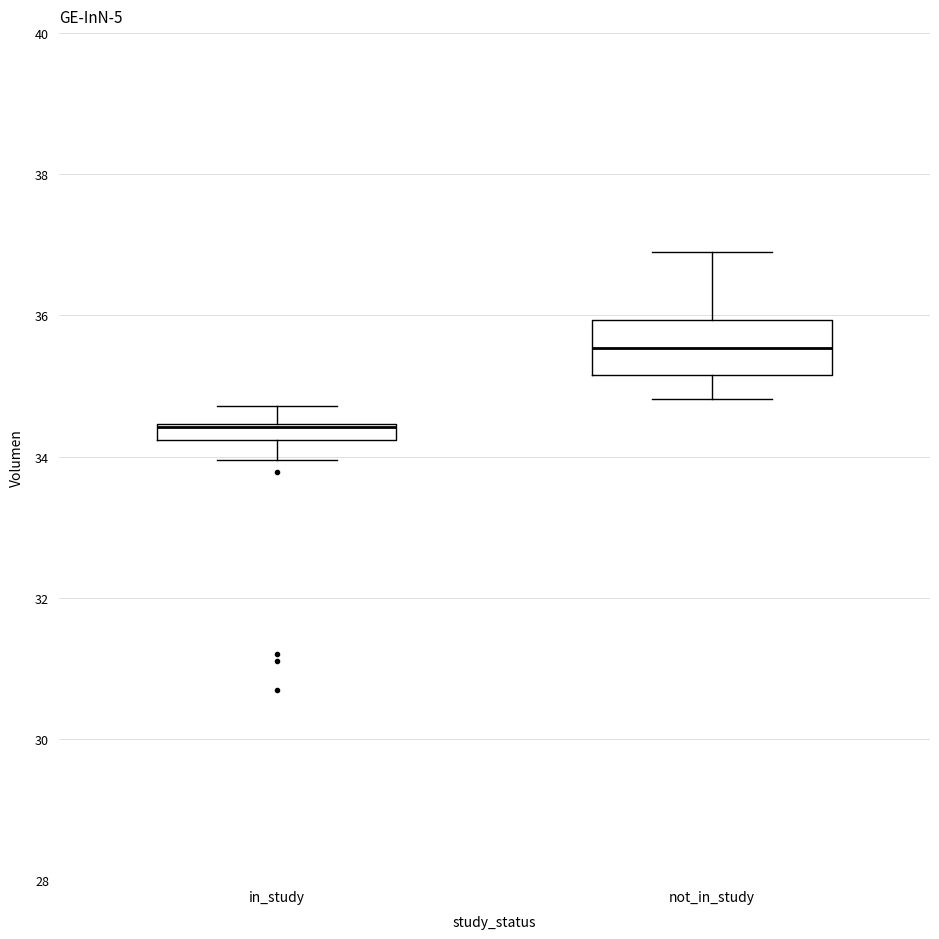

Comparing the boxes themselves (not the whiskers), which one is the tallest?

not_in_study